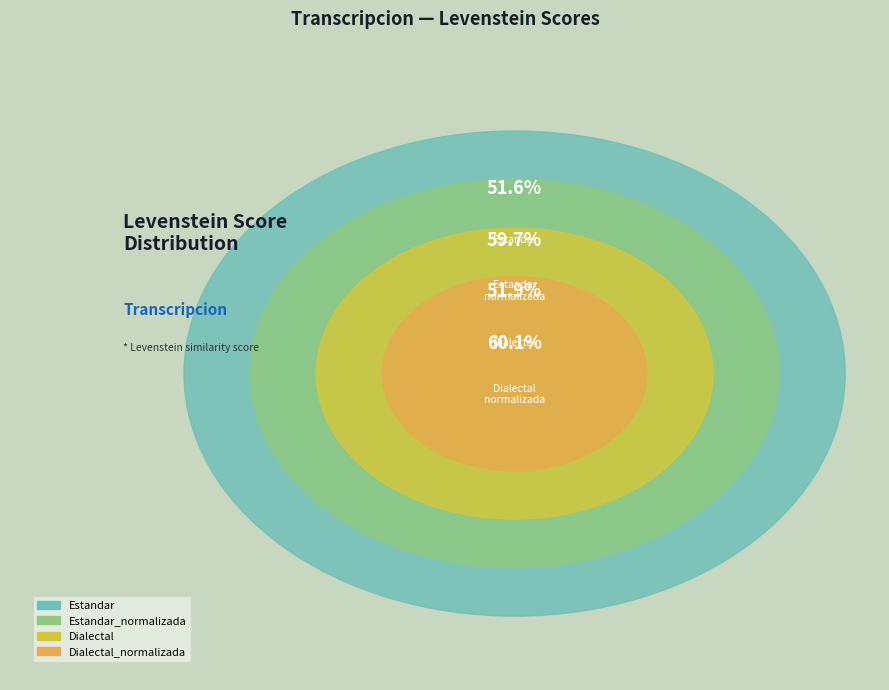

What is the change in value from Estandar to Dialectal_normalizada?

+8.5